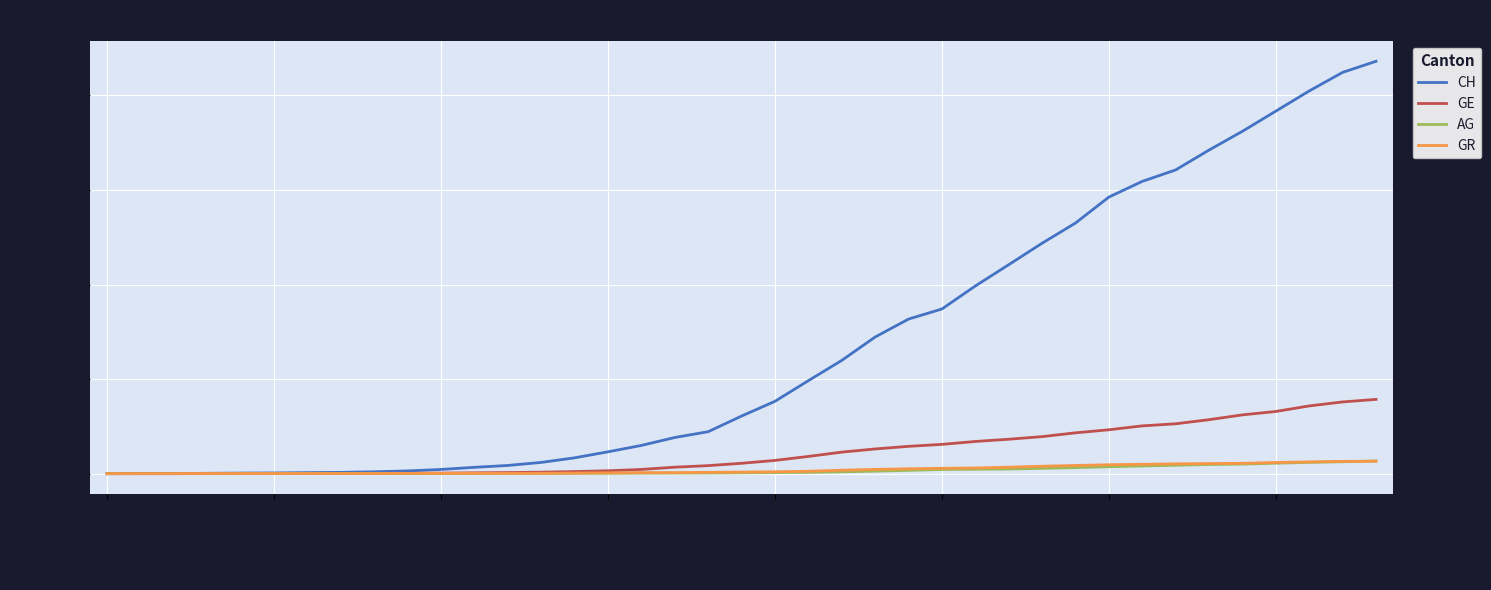

Which series has the largest total across all categories?

CH